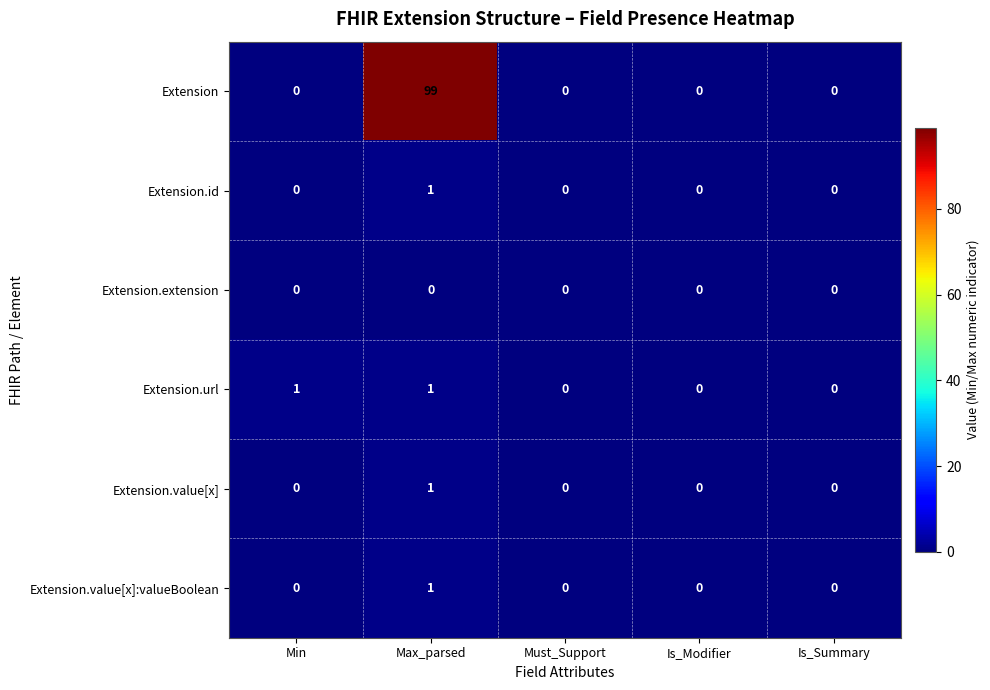

Reading left to right, transcribe all the data shown in this chart.

Extension: Min=0	Max_parsed=99	Must_Support=0	Is_Modifier=0	Is_Summary=0
Extension.id: Min=0	Max_parsed=1	Must_Support=0	Is_Modifier=0	Is_Summary=0
Extension.extension: Min=0	Max_parsed=0	Must_Support=0	Is_Modifier=0	Is_Summary=0
Extension.url: Min=1	Max_parsed=1	Must_Support=0	Is_Modifier=0	Is_Summary=0
Extension.value[x]: Min=0	Max_parsed=1	Must_Support=0	Is_Modifier=0	Is_Summary=0
Extension.value[x]:valueBoolean: Min=0	Max_parsed=1	Must_Support=0	Is_Modifier=0	Is_Summary=0